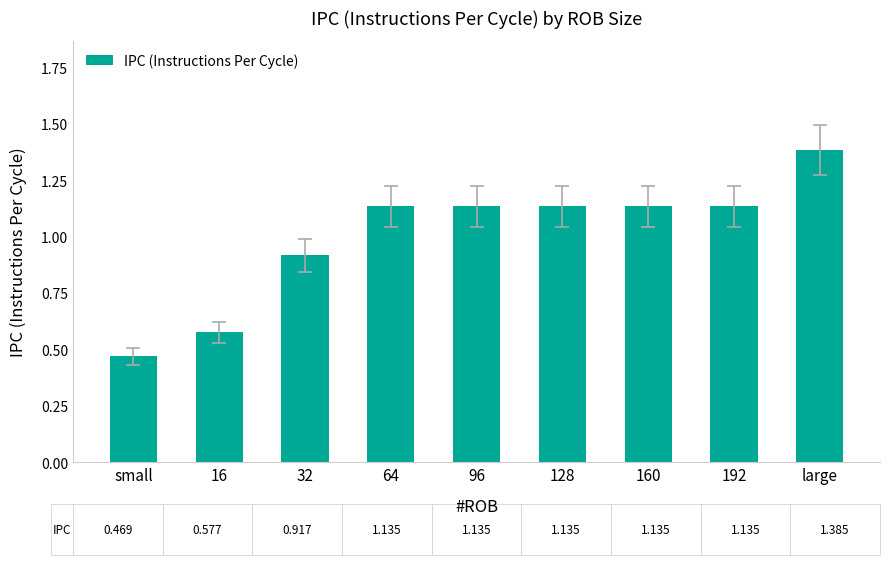

What is the average value?

1.0